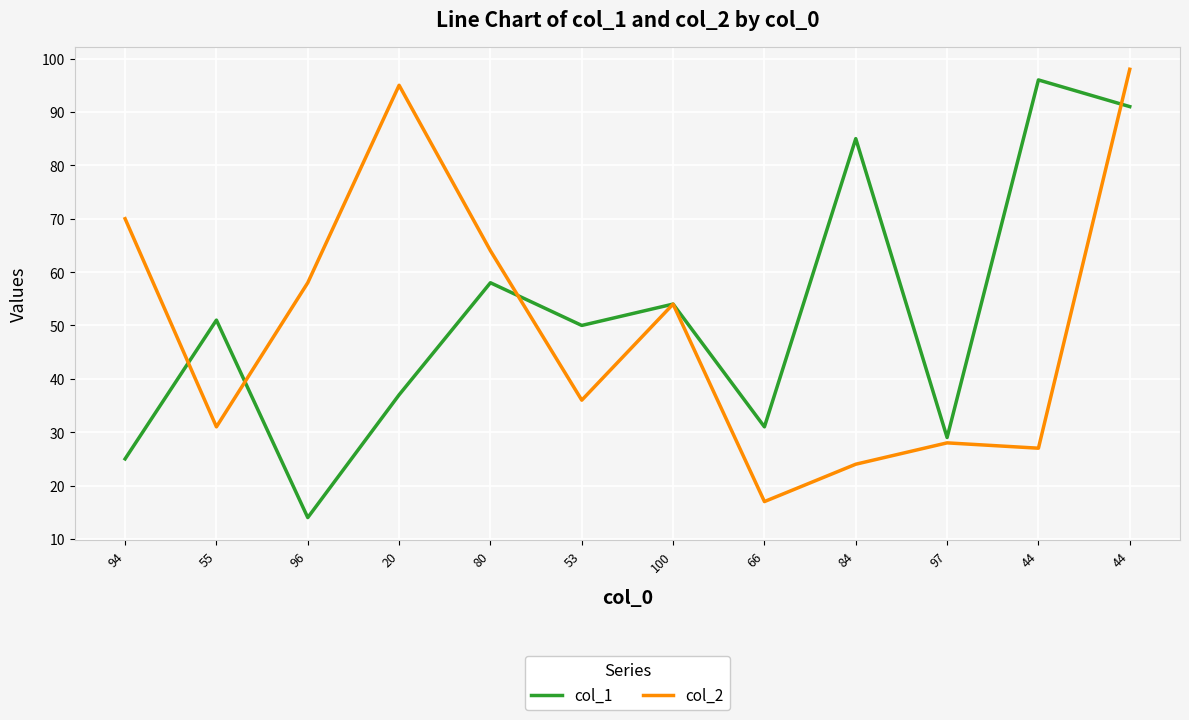

What are all the series names shown in the legend?

col_1, col_2